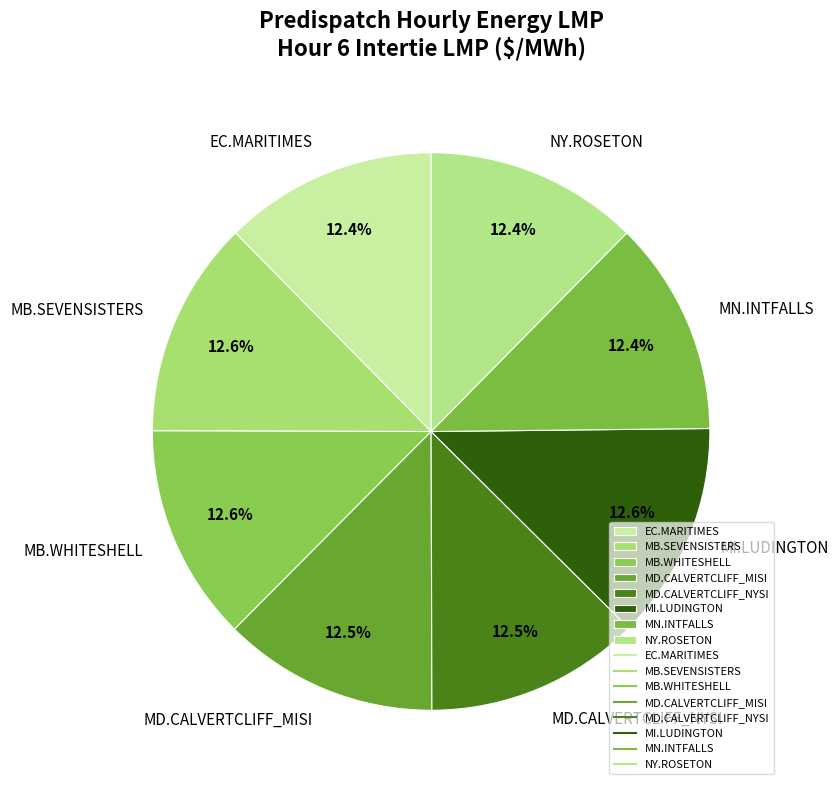

Approximately how many times larger is the value at MN.INTFALLS compared to EC.MARITIMES?

1.0